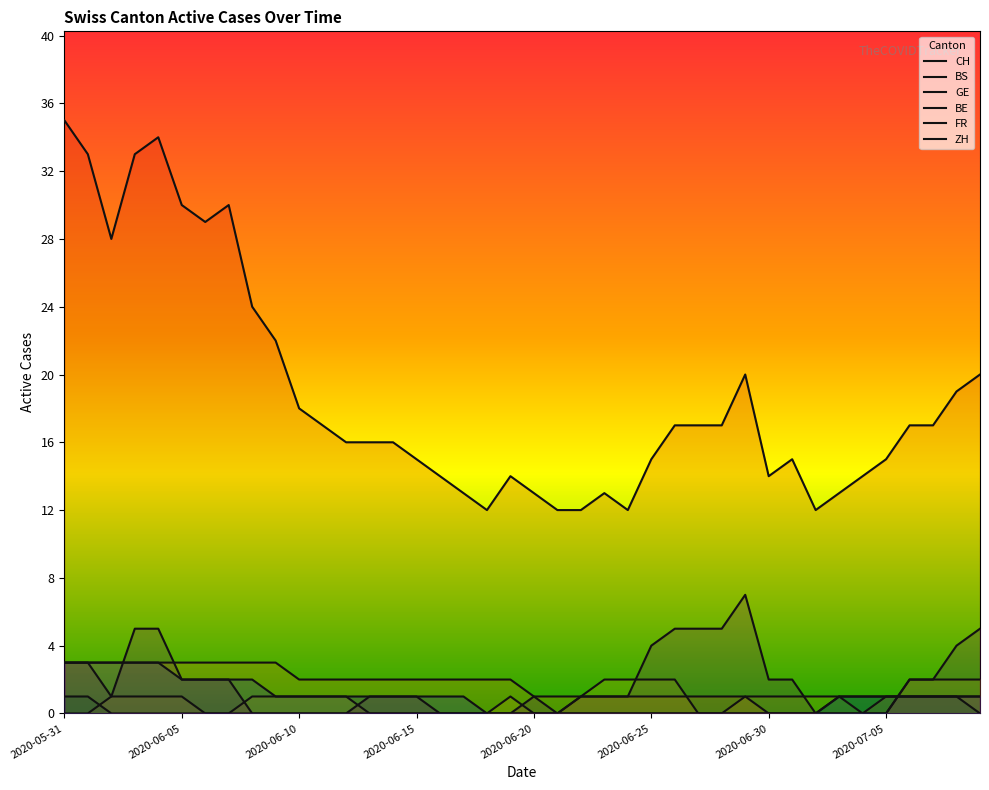

After their last crossing, which series has the higher values: BS or ZH?

ZH